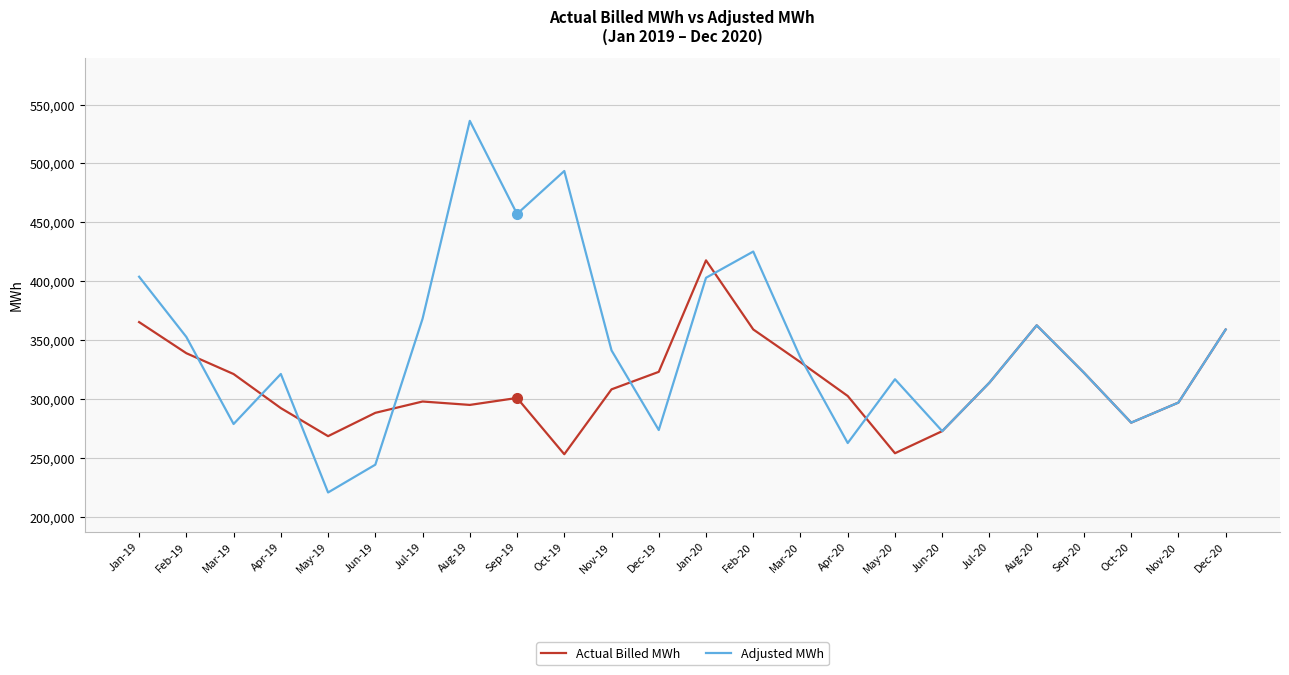

Which series changed the most between Aug-19 and Sep-19?

Adjusted MWh